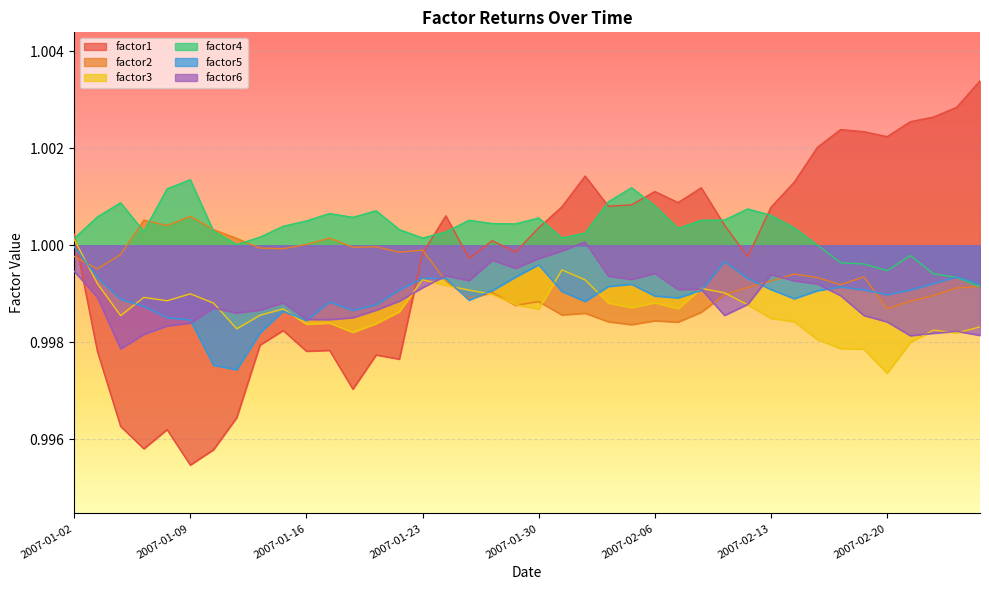

What is the label of the 22nd point from the right?

2007-01-26